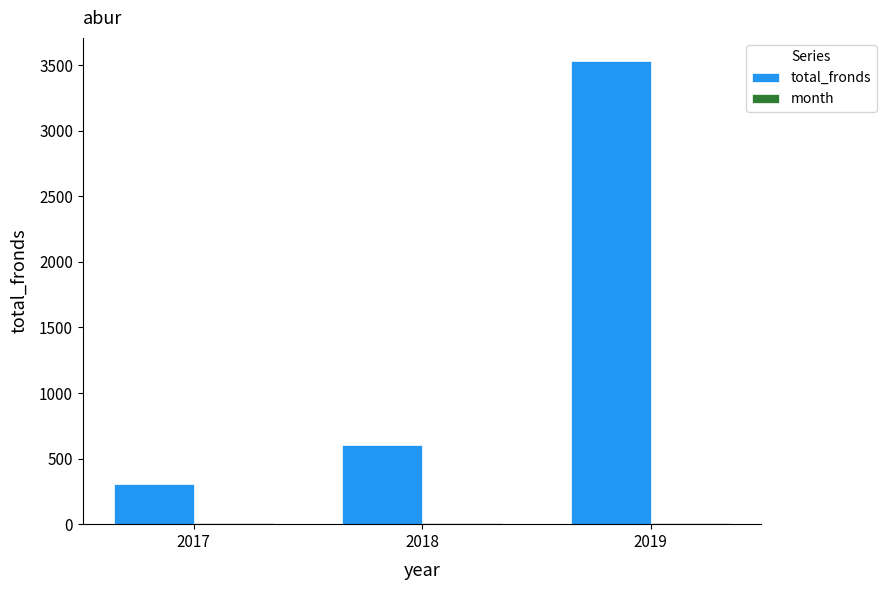

Which series has the widest spread of values?

total_fronds